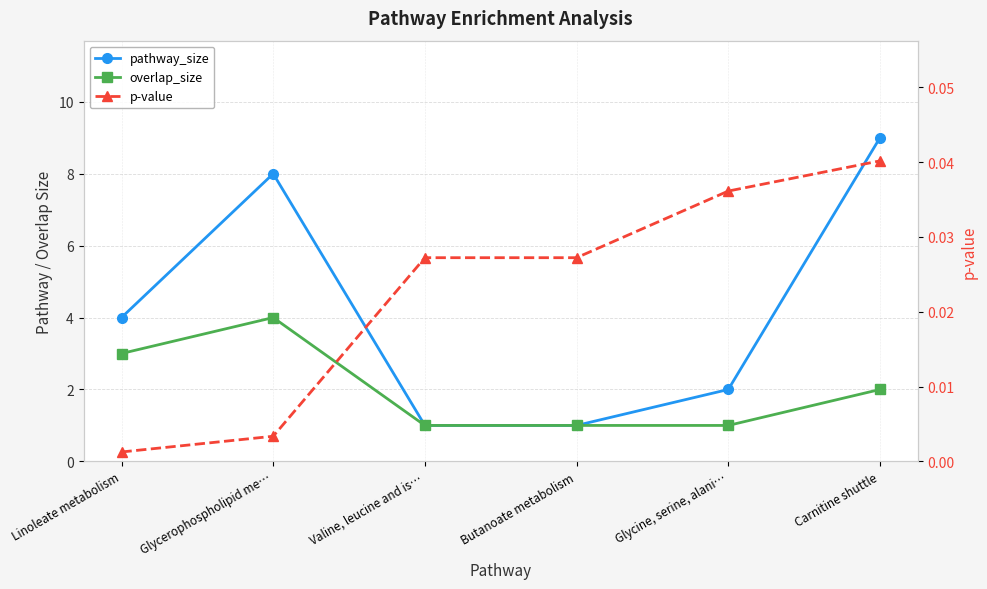

True or false: pathway_size has a value of 3.2 at Glycine, serine, alani….

False